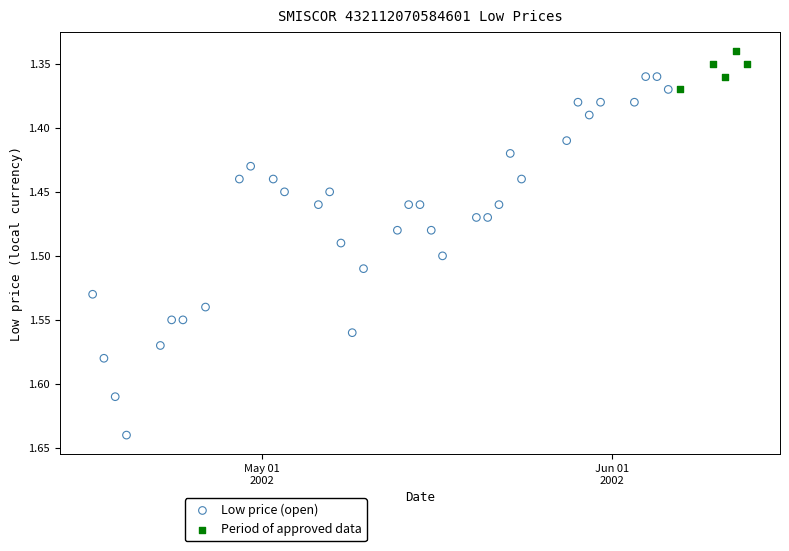

Which series contains the highest Y value?

Low price (open)